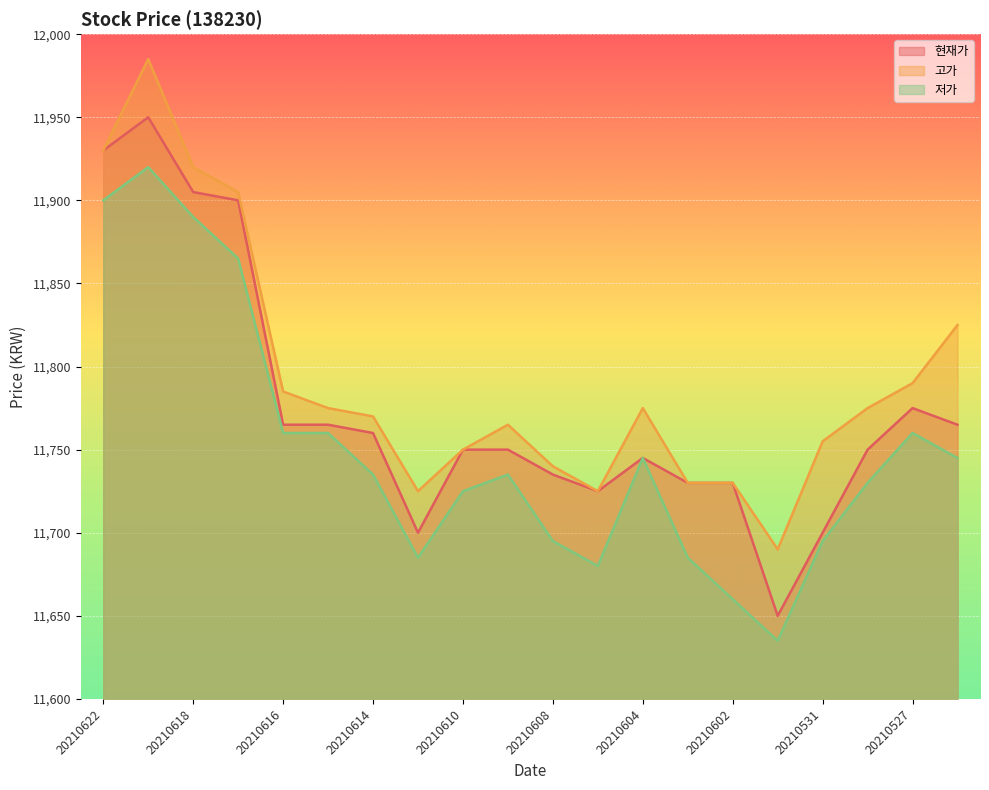

Reading left to right, what are all the values shown in this chart?

현재가: 20210622=11930	20210621=11950	20210618=11905	20210617=11900	20210616=11765	20210615=11765	20210614=11760	20210611=11700	20210610=11750	20210609=11750	20210608=11735	20210607=11725	20210604=11745	20210603=11730	20210602=11730	20210601=11650	20210531=11700	20210528=11750	20210527=11775	20210526=11765
고가: 20210622=11930	20210621=11985	20210618=11920	20210617=11905	20210616=11785	20210615=11775	20210614=11770	20210611=11725	20210610=11750	20210609=11765	20210608=11740	20210607=11725	20210604=11775	20210603=11730	20210602=11730	20210601=11690	20210531=11755	20210528=11775	20210527=11790	20210526=11825
저가: 20210622=11900	20210621=11920	20210618=11890	20210617=11865	20210616=11760	20210615=11760	20210614=11735	20210611=11685	20210610=11725	20210609=11735	20210608=11695	20210607=11680	20210604=11745	20210603=11685	20210602=11660	20210601=11635	20210531=11695	20210528=11730	20210527=11760	20210526=11745